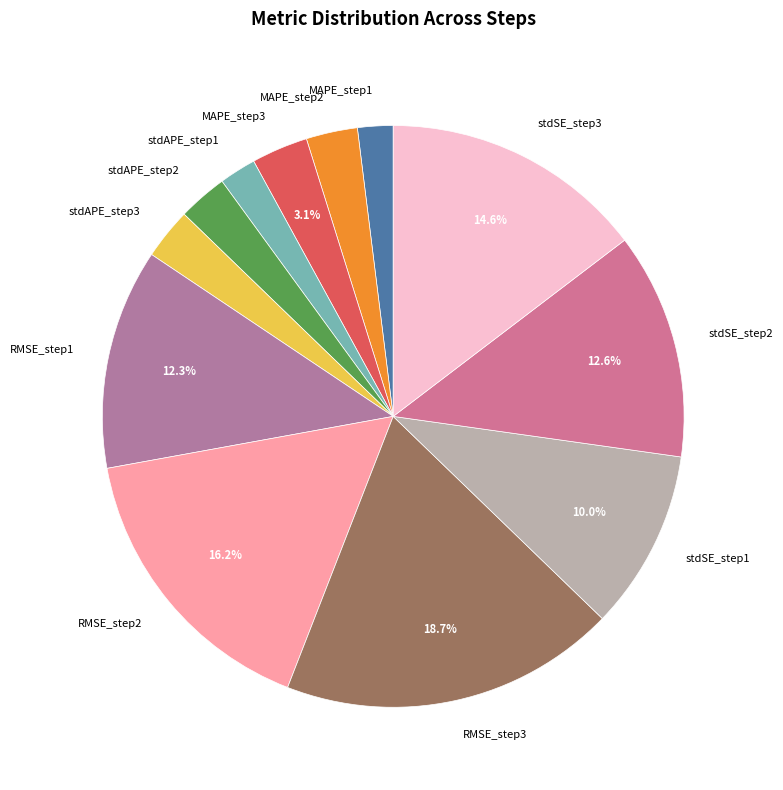

Is there any slice that represents more than half of the pie?

No